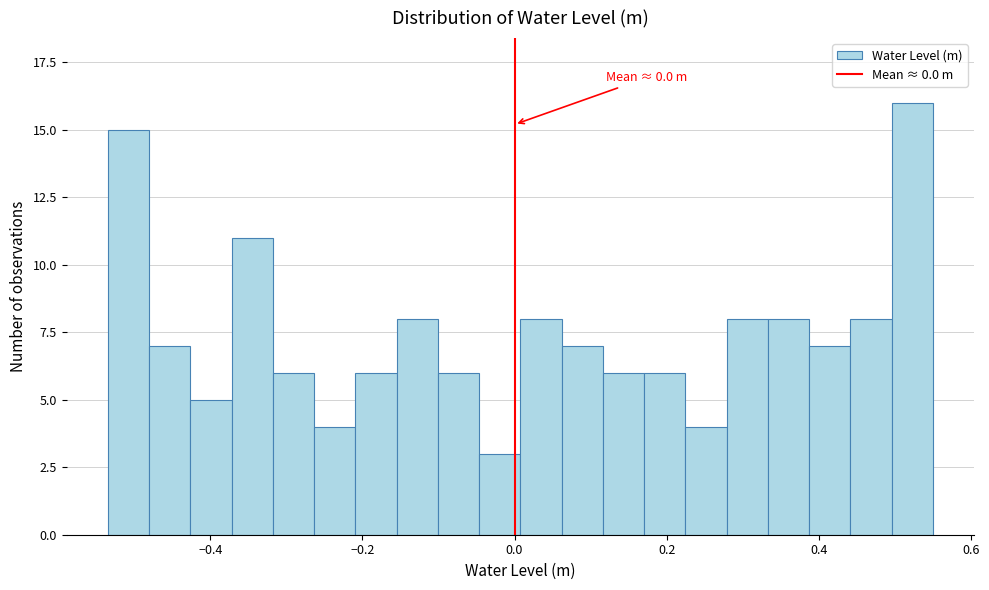

Around what value on the x-axis is the tallest bar? Give the approximate position of its centre, as read against the axis.

0.52